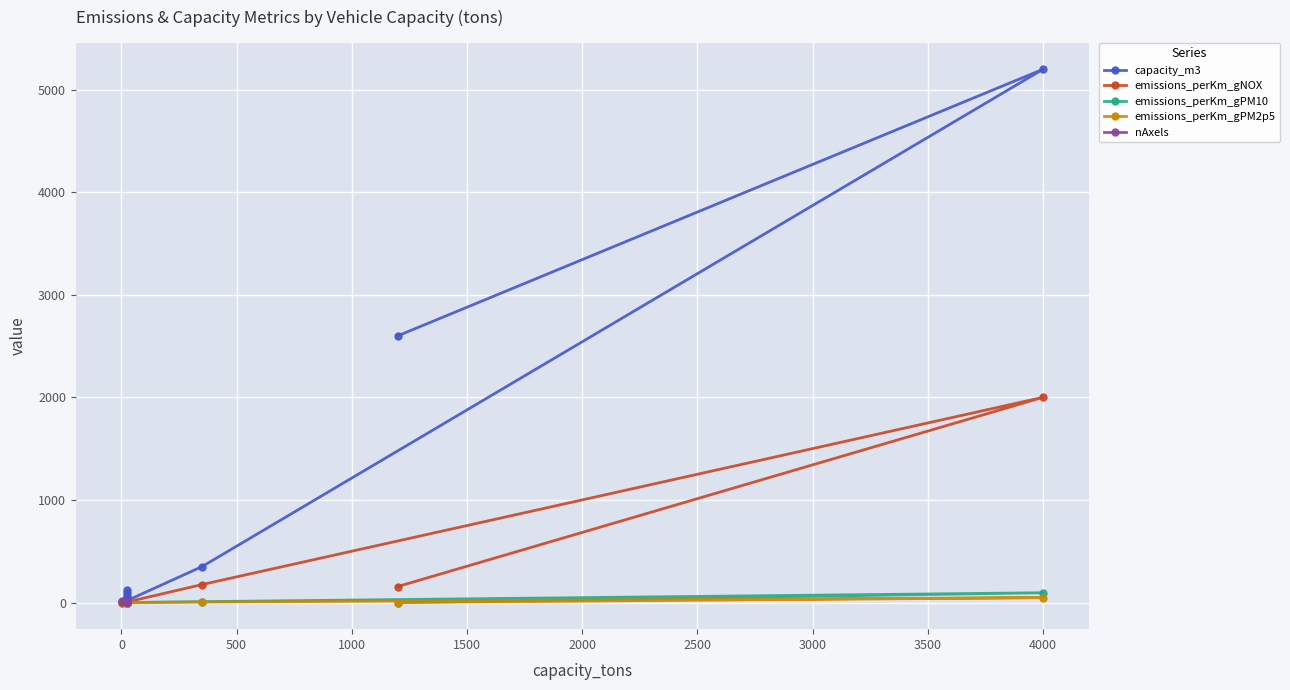

True or false: the data has more than 2 interior local peaks.

True